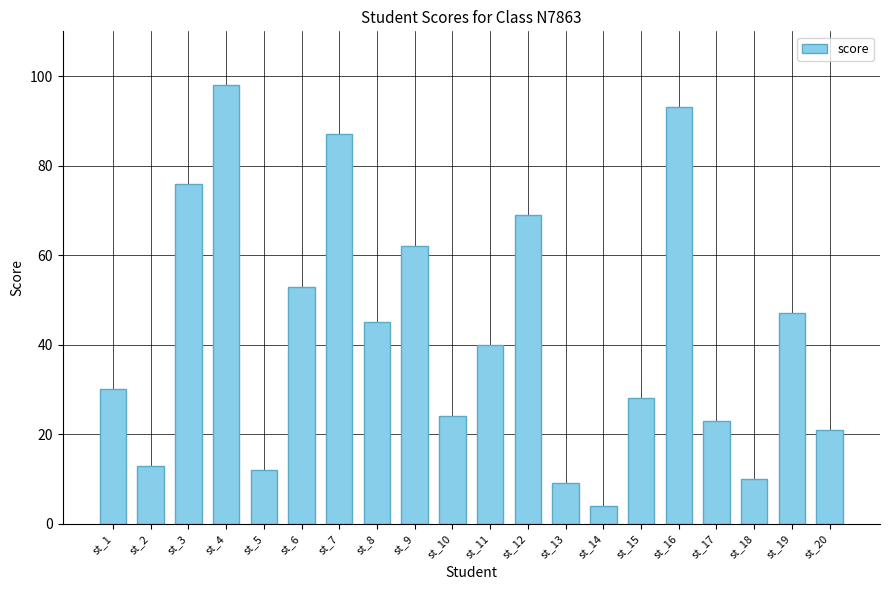

How many distinct data groups are displayed?

1